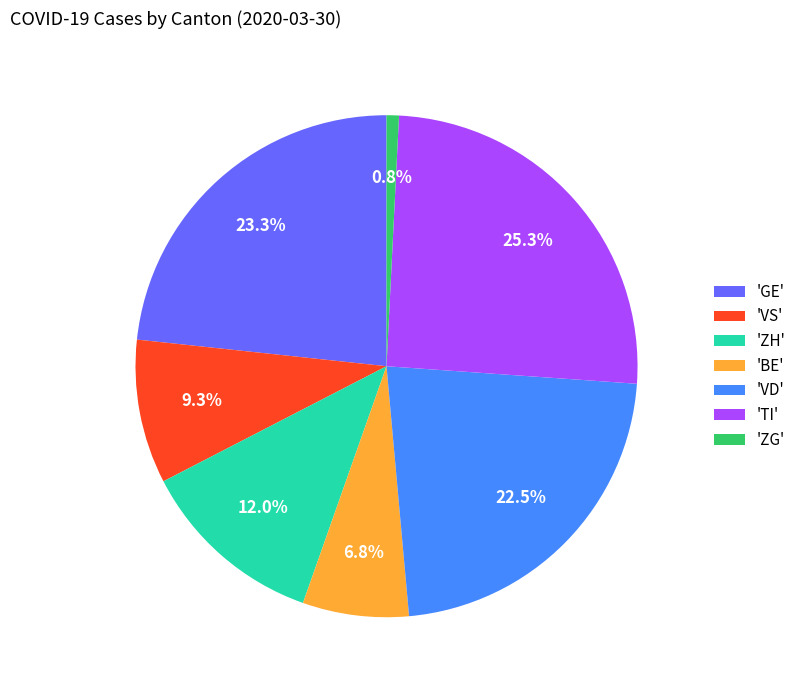

Which category has the biggest portion of the pie?

'TI'